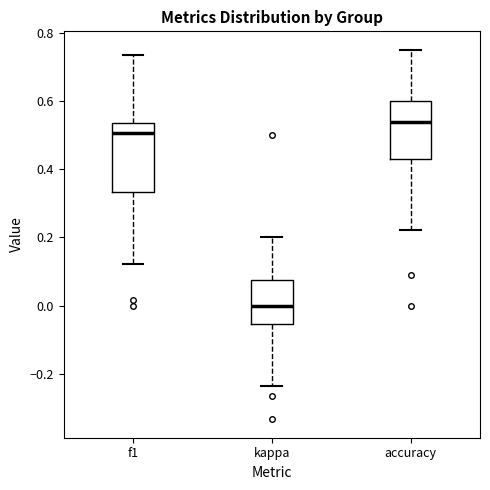

Reading left to right, transcribe this box plot: for each box, give where its median line is, the range the box spans, and where its two whiskers end, as read against the y-axis. The values are not printed on the chart, so give them approximately, as read against the axis.

f1: median 0.50, box 0.34 to 0.54, whiskers 0.12 to 0.74
kappa: median 0.00, box -0.06 to 0.08, whiskers -0.24 to 0.20
accuracy: median 0.54, box 0.42 to 0.60, whiskers 0.22 to 0.76